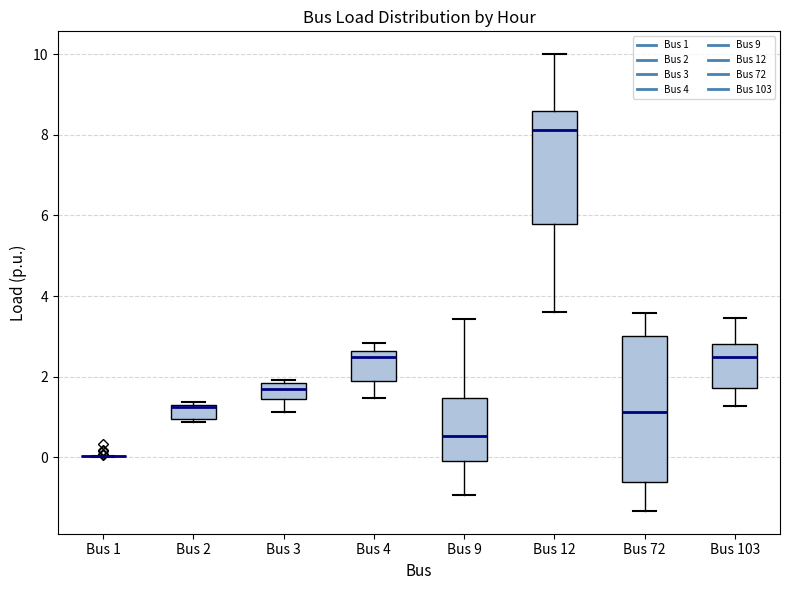

Reading left to right, read every box against the y-axis: the position of its median line, the range the box covers, and the ends of its whiskers. The values are not printed on the chart, so give them approximately, as read against the axis.

Bus 1: box collapsed to a line at 0.0, whiskers 0.0 to 0.0
Bus 2: median 1.2, box 1.0 to 1.4, whiskers 0.8 to 1.4 (just above the box's upper edge)
Bus 3: median 1.6, box 1.4 to 1.8, whiskers 1.2 to 2.0
Bus 4: median 2.4, box 2.0 to 2.6, whiskers 1.4 to 2.8
Bus 9: median 0.6, box 0.0 to 1.4, whiskers -1.0 to 3.4
Bus 12: median 8.2, box 5.8 to 8.6, whiskers 3.6 to 10.0
Bus 72: median 1.2, box -0.6 to 3.0, whiskers -1.4 to 3.6
Bus 103: median 2.4, box 1.8 to 2.8, whiskers 1.2 to 3.4